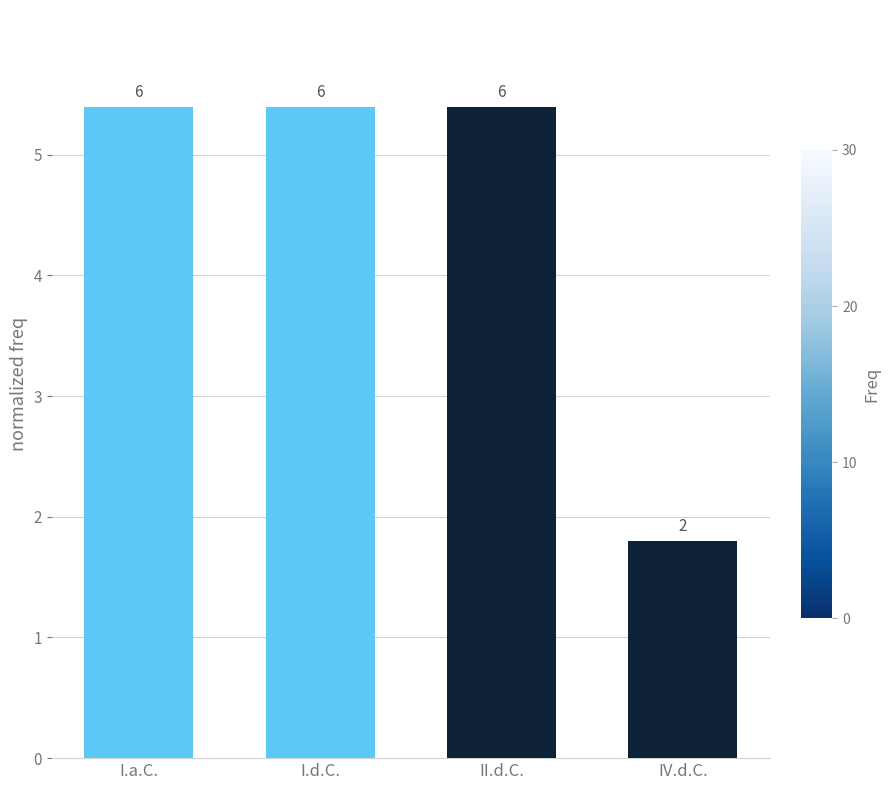

What is the sum of the values at I.a.C. and IV.d.C.?

7.2